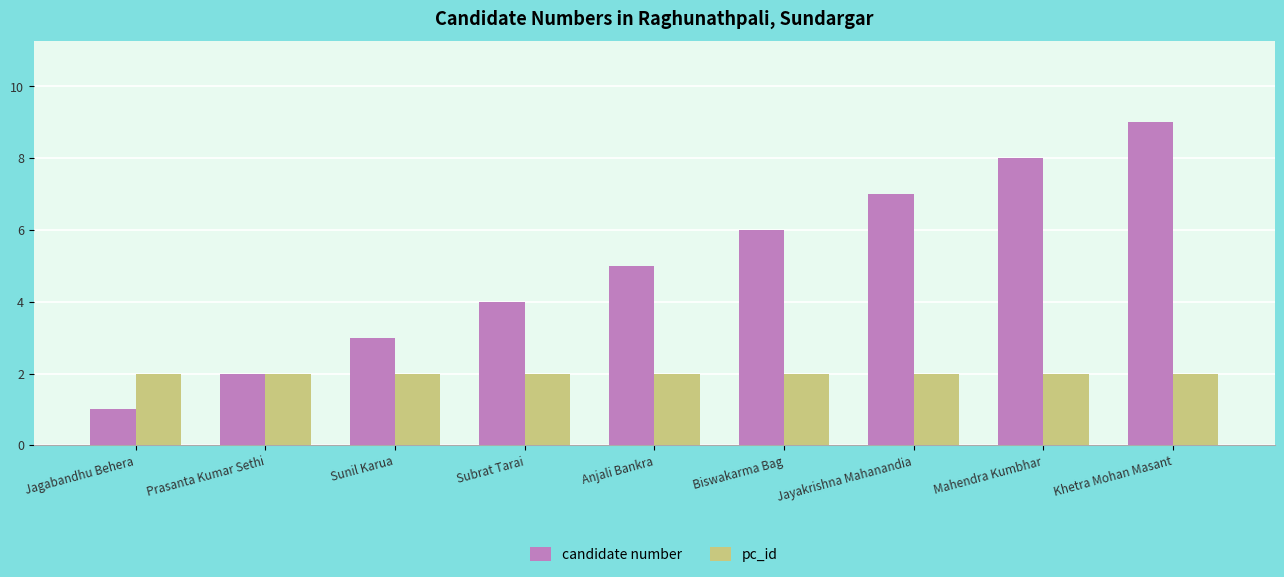

The candidate number series shows 1 at Subrat Tarai. True or false?

False